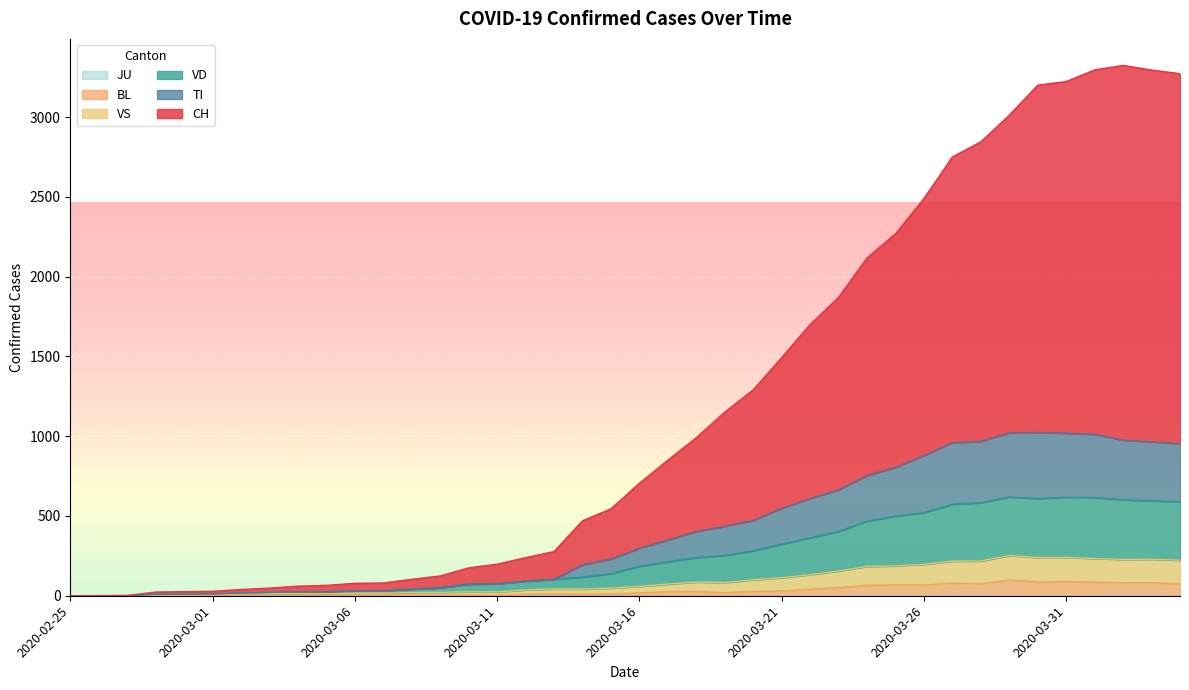

Reading left to right, transcribe all the data shown in this chart.

CH: 0	1	2	23	26	28	39	48	60	65	78	80	103	124	175	198	239	277	470	545	705	850	991	1151	1291	1493	1700	1871	2118	2269	2490	2751	2846	3013	3201	3224	3297	3325	3296	3273
TI: 0	0	0	10	11	12	17	21	25	26	31	32	42	50	73	75	92	103	194	230	297	350	402	435	472	548	609	664	753	805	879	960	968	1021	1024	1019	1012	976	965	953
VD: 0	0	0	10	11	12	17	21	25	26	31	32	42	50	73	75	92	103	117	138	185	213	239	253	282	324	363	403	468	499	521	574	583	619	609	618	616	602	595	590
VS: 0	0	0	6	7	8	11	13	14	12	16	16	20	21	25	24	37	42	42	48	59	73	86	83	100	113	132	155	184	187	197	217	218	252	240	241	233	228	229	223
BL: 0	0	0	0	1	1	1	1	1	1	4	4	4	4	5	3	9	12	8	12	17	26	27	19	27	30	40	51	66	68	68	79	75	99	86	88	86	81	82	73